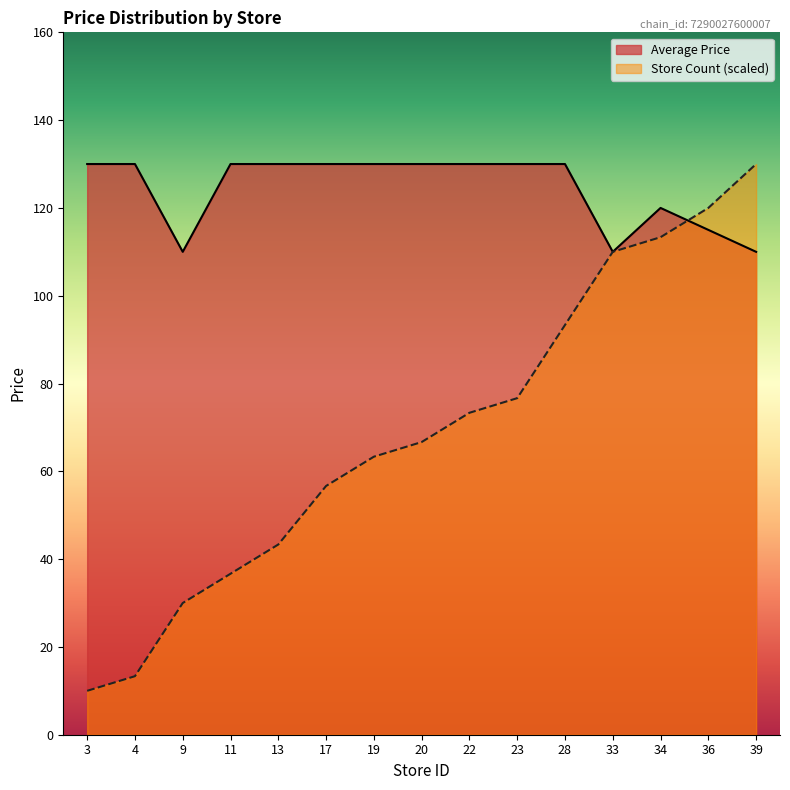

Which series has the largest range (max minus min)?

Store Count (scaled)